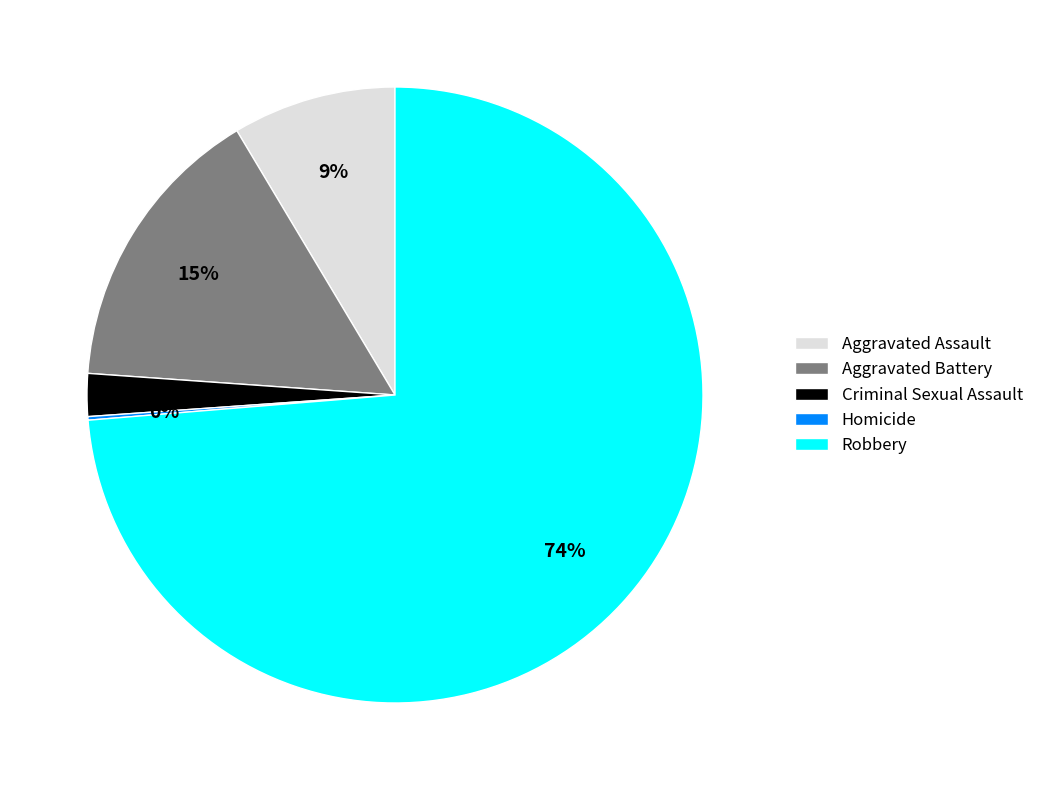

To the nearest percent, what is the difference between the largest and smallest slice percentages?

74%